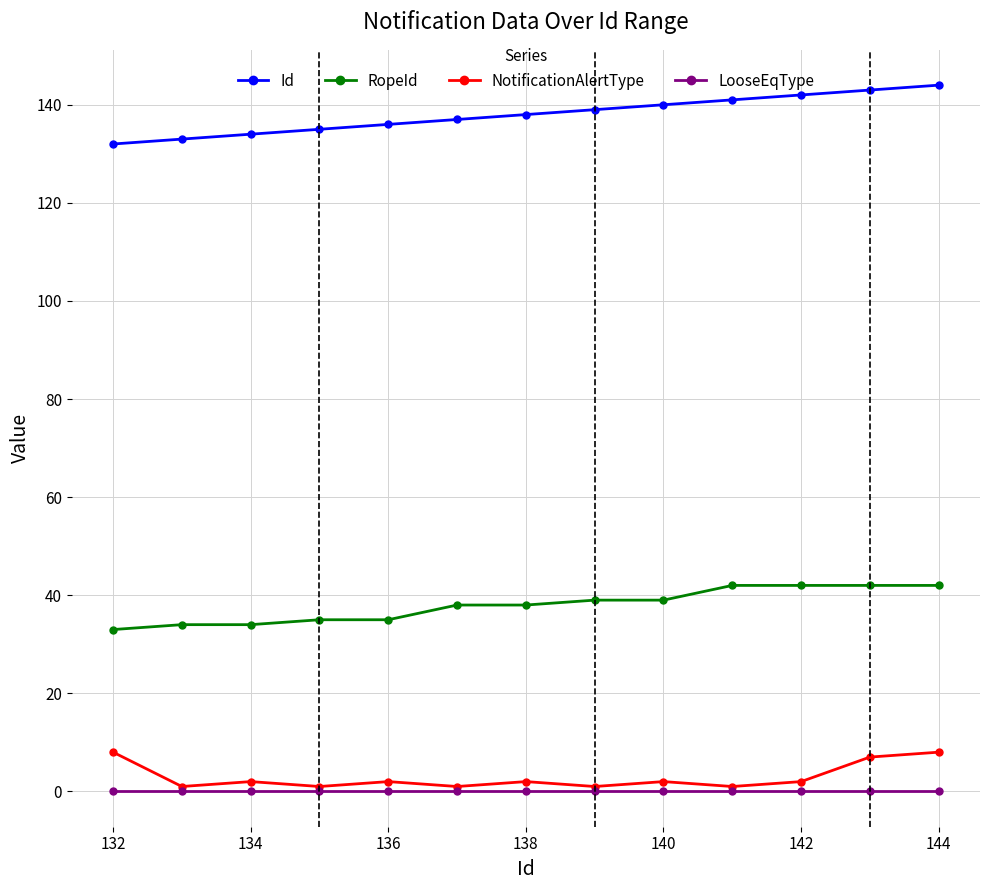

Which series has the largest total across all categories?

Id